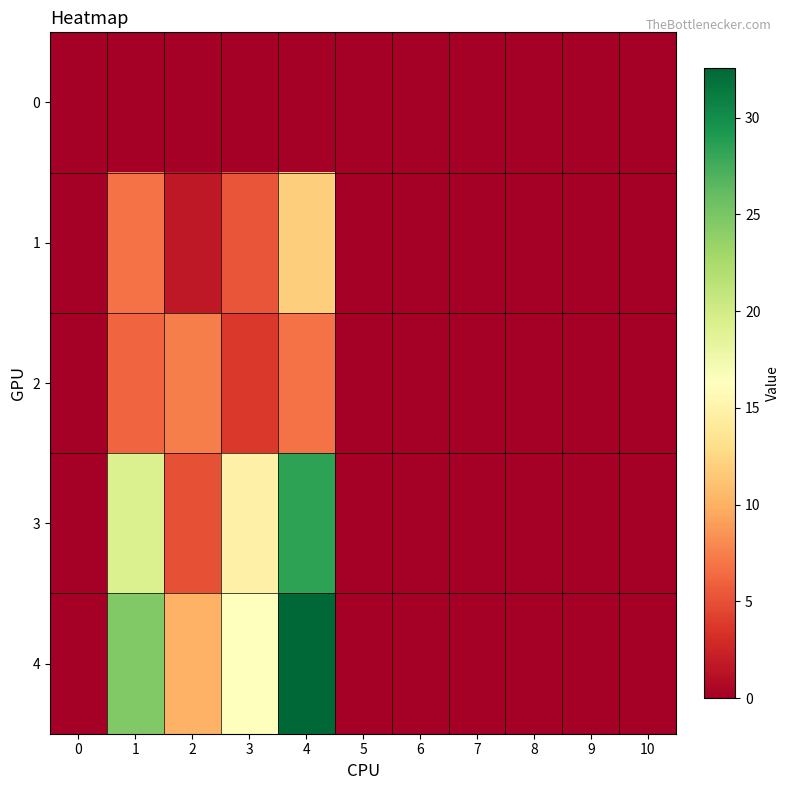

Rank the series by their maximum value, from highest to lowest.

4, 3, 1, 2, 0